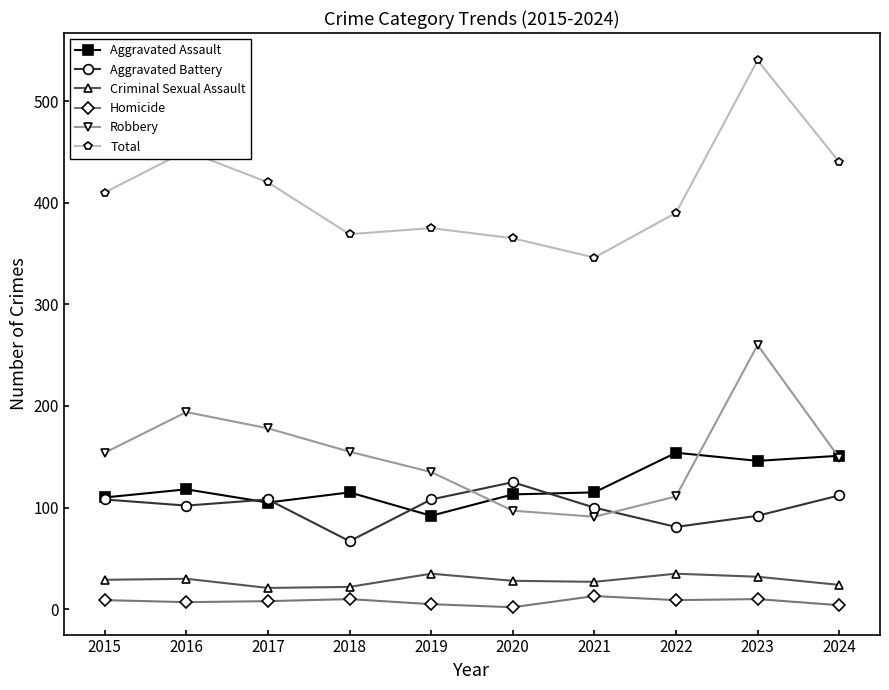

At how many categories does at least one series exceed 223?

10